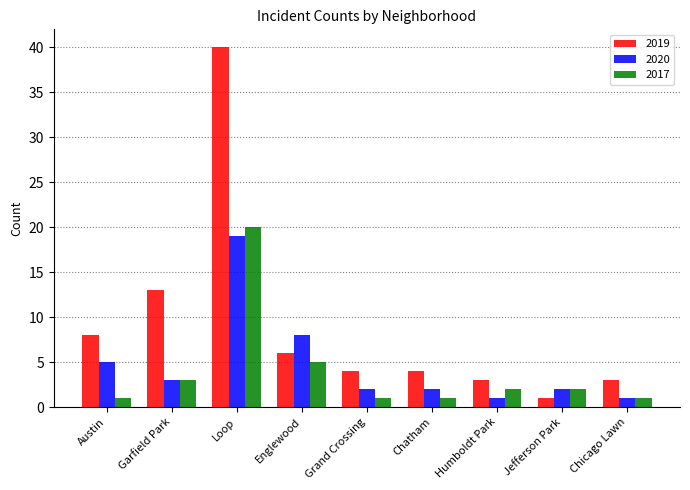

How many bars are there in each group?

3